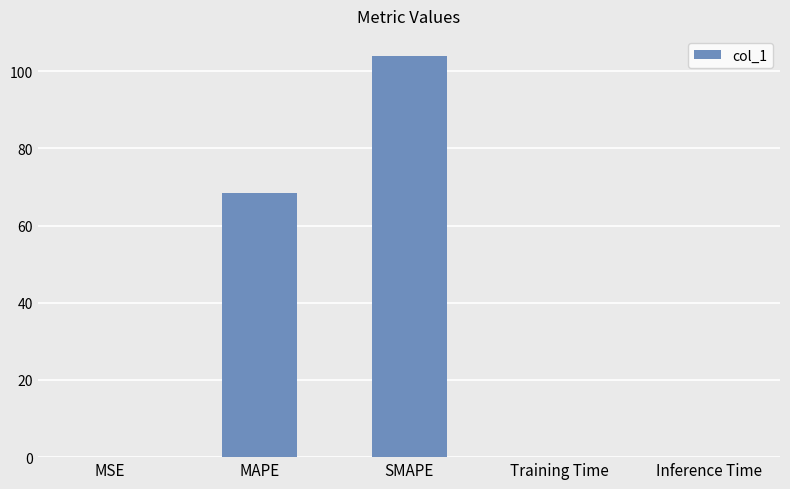

What is the sum of all values?

172.3